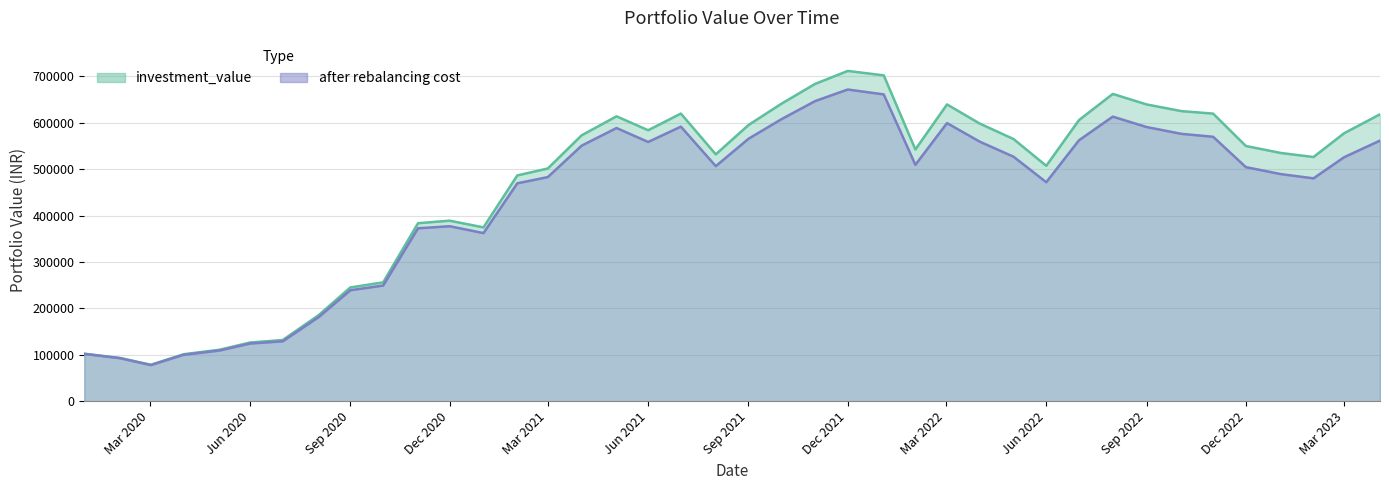

What is the maximum value shown in the chart?

711958.6